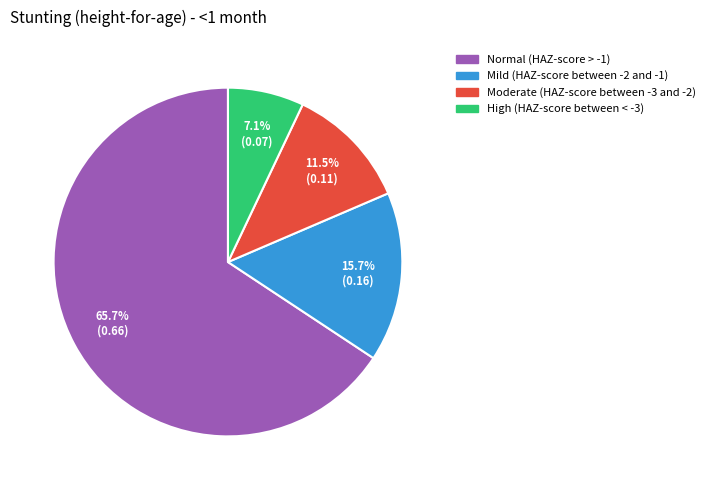

Which has a higher value, Normal (HAZ-score > -1) or Moderate (HAZ-score between -3 and -2)?

Normal (HAZ-score > -1)